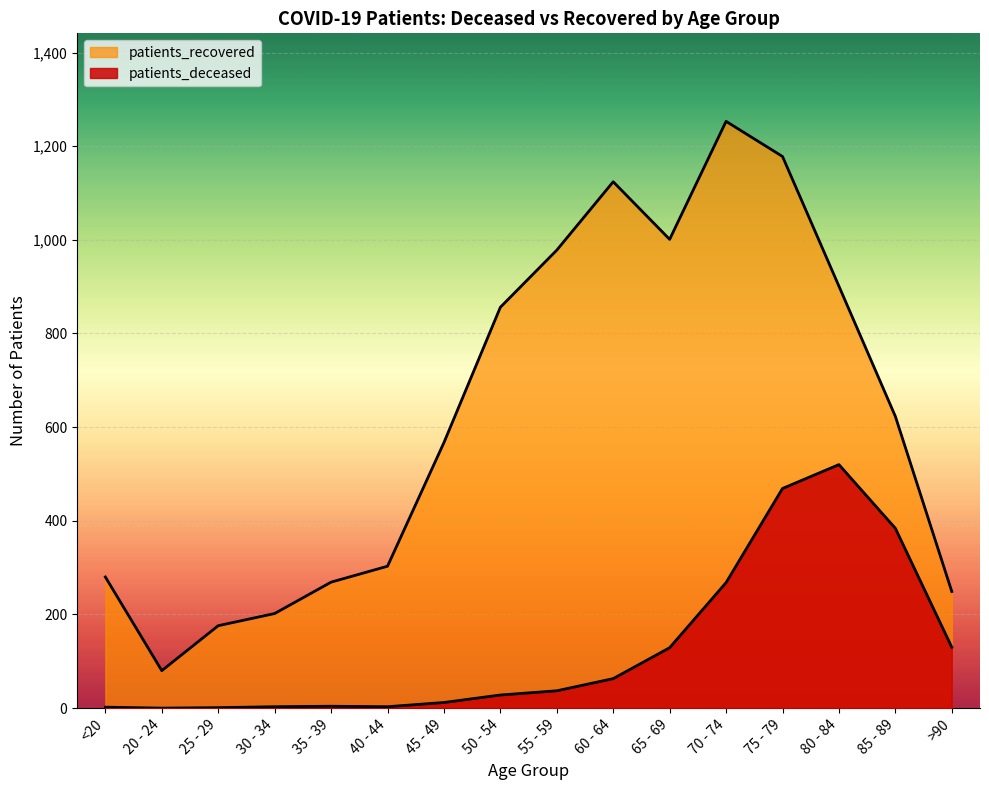

What is the label of the 6th point from the left?

40 - 44